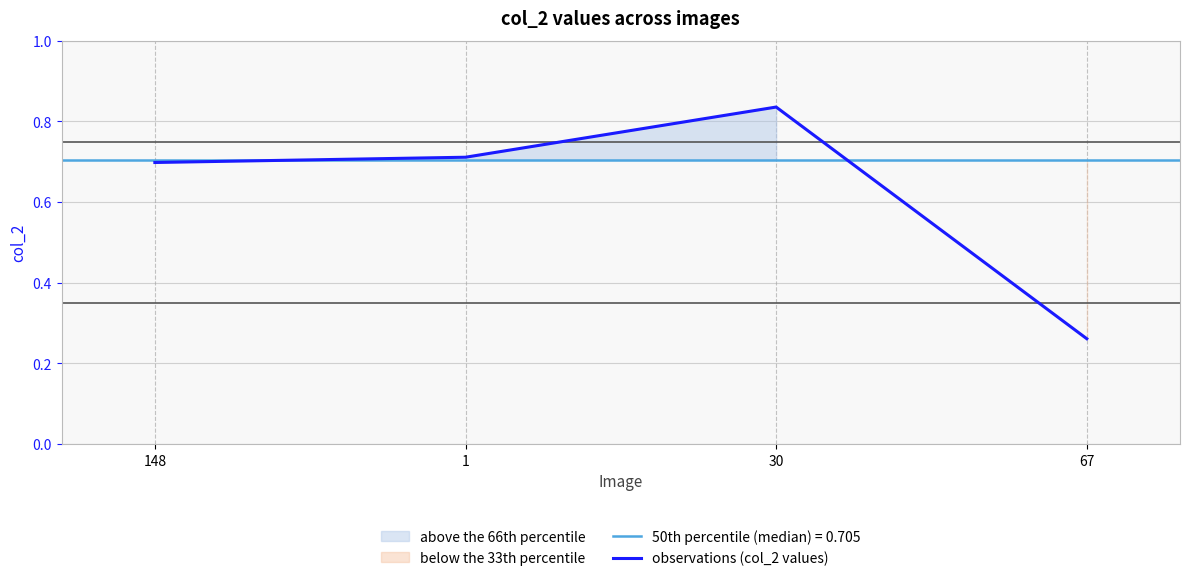

What is the change in value from 1 to 67?

-0.5